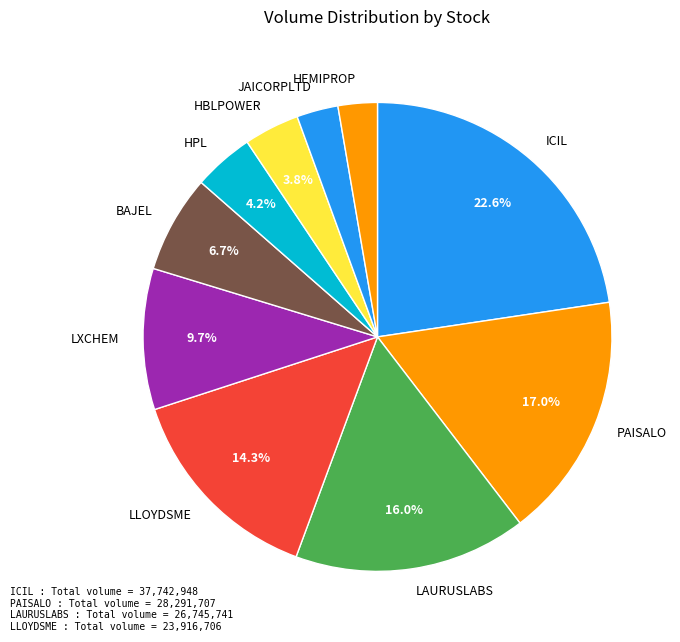

What portion of the pie excludes ICIL?

77.4%